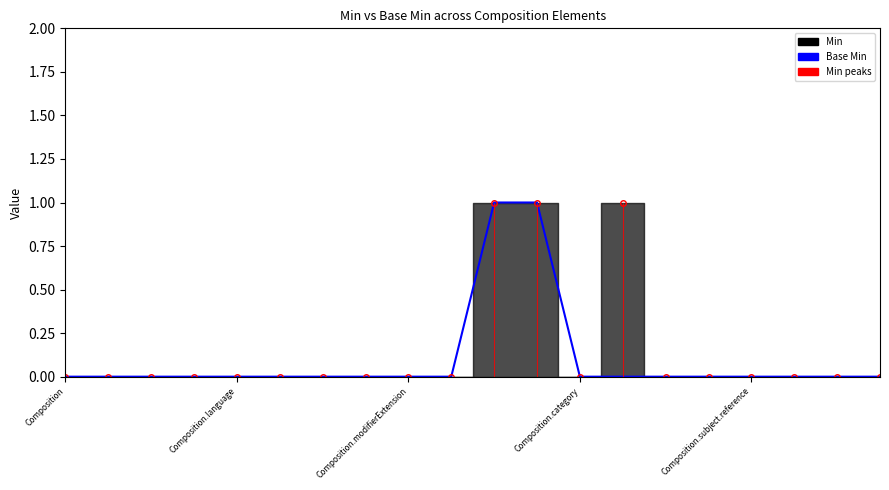

What is the value of the Base Min point at the 11th from the left?

1